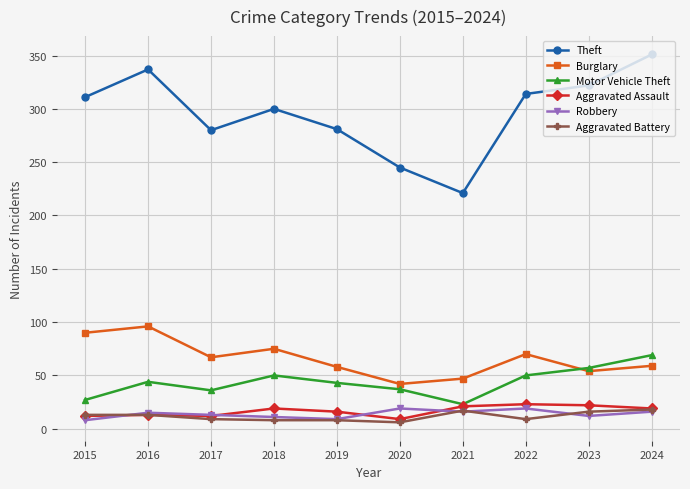

Which series has the largest range (max minus min)?

Theft